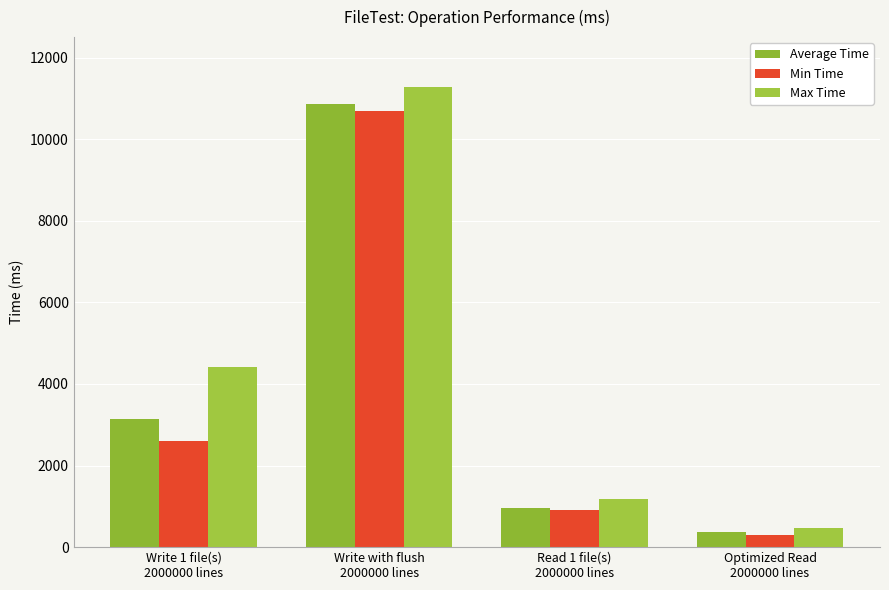

Between Write 1 file(s)
2000000 lines and Optimized Read
2000000 lines, which series saw the biggest shift?

Max Time